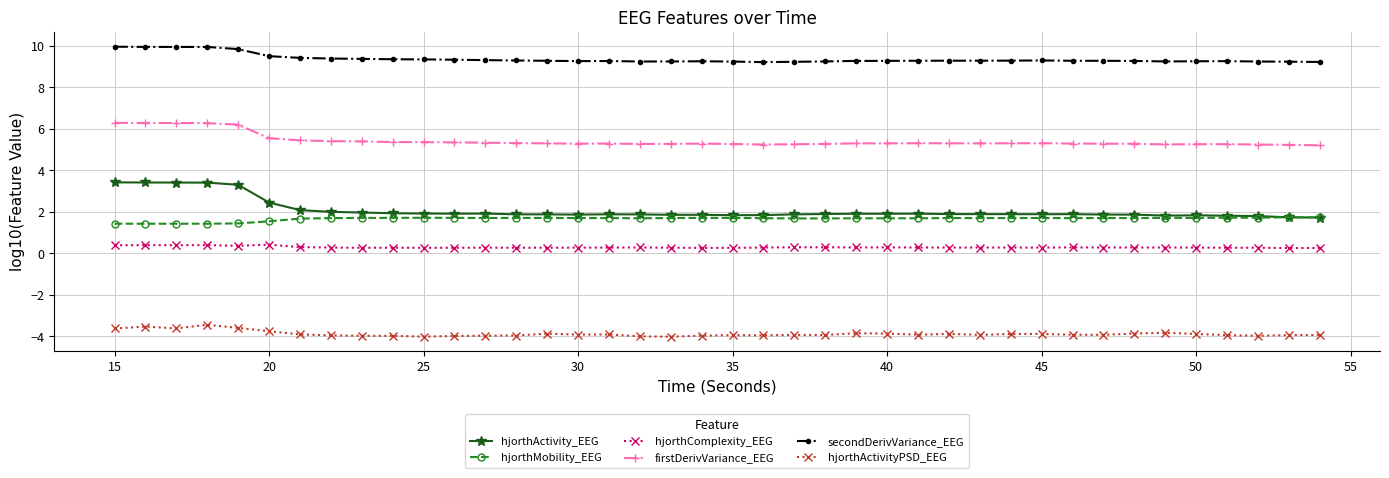

True or false: hjorthActivityPSD_EEG and hjorthMobility_EEG intersect in this chart.

False